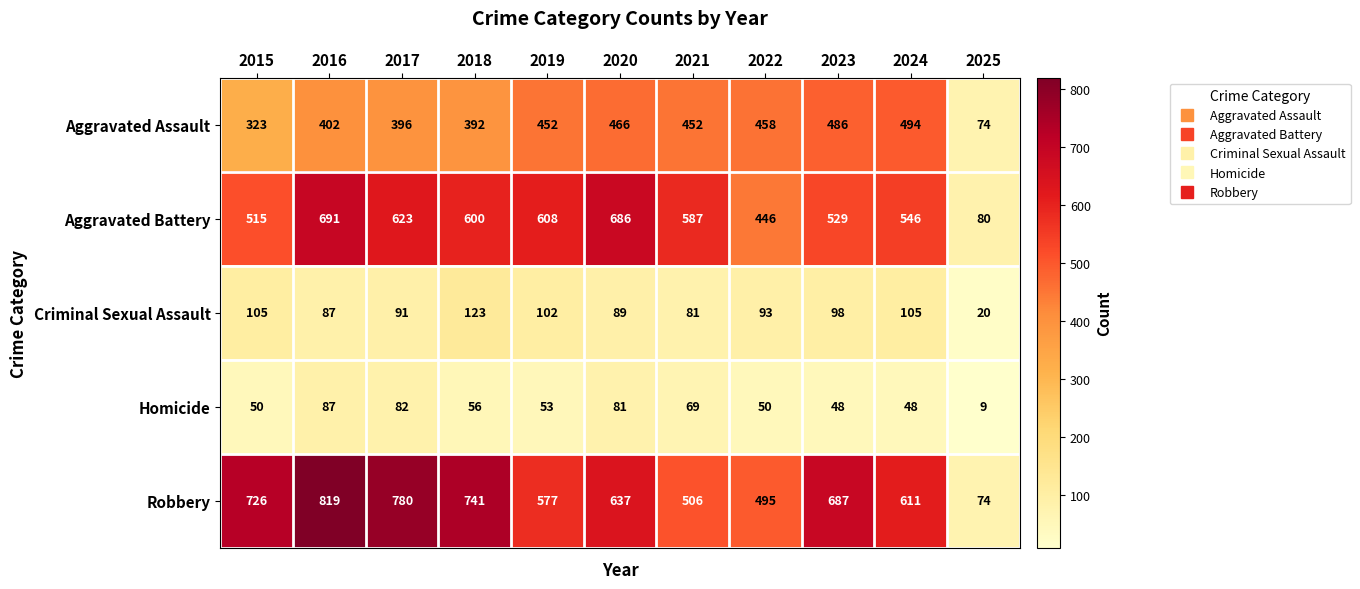

What is the highest value of the Criminal Sexual Assault series?

123